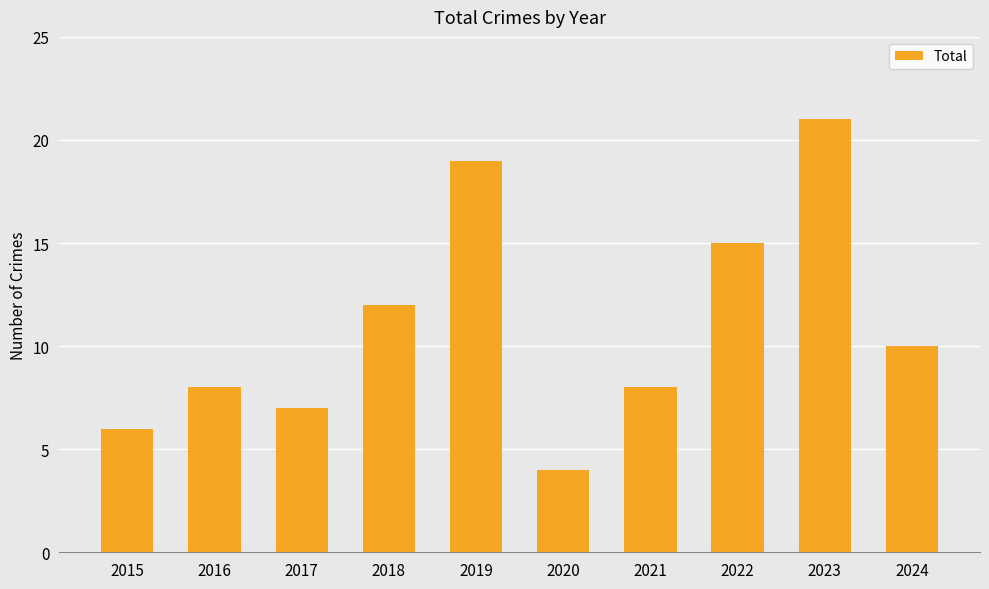

What is the ratio of the value at 2023 to the value at 2017?

3.0